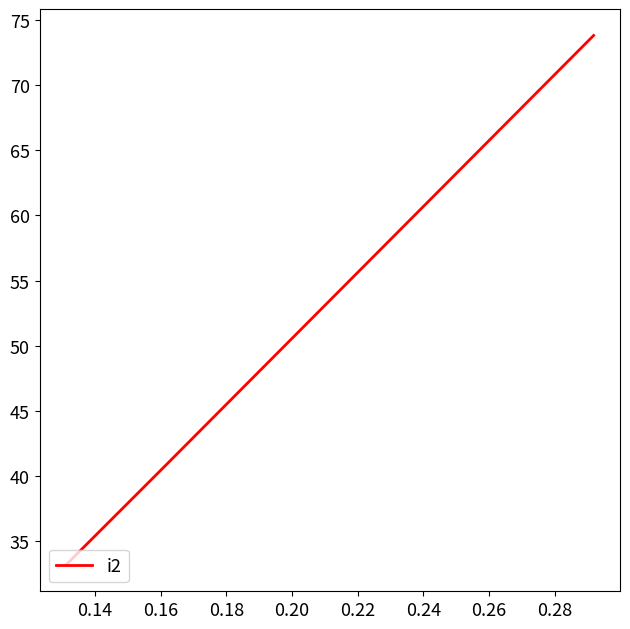

What is the average value?

49.2